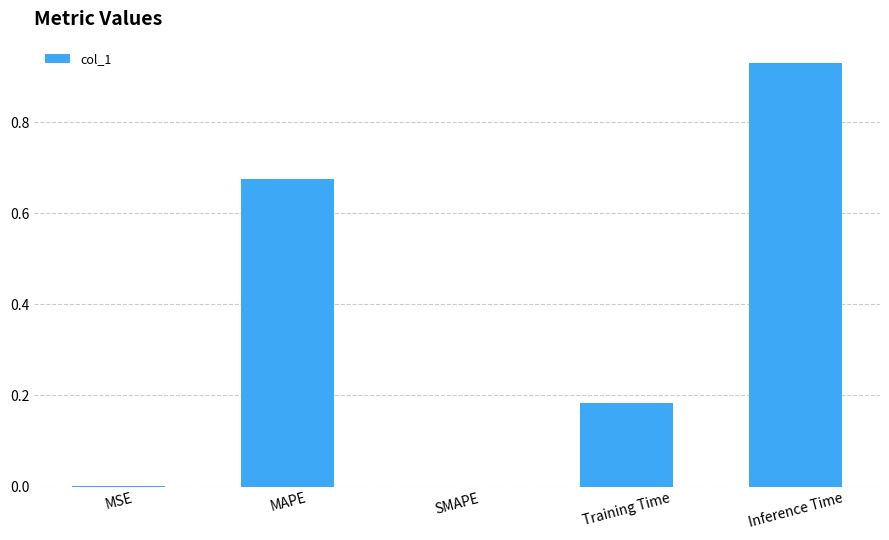

The value at SMAPE is 0.0. True or false?

True